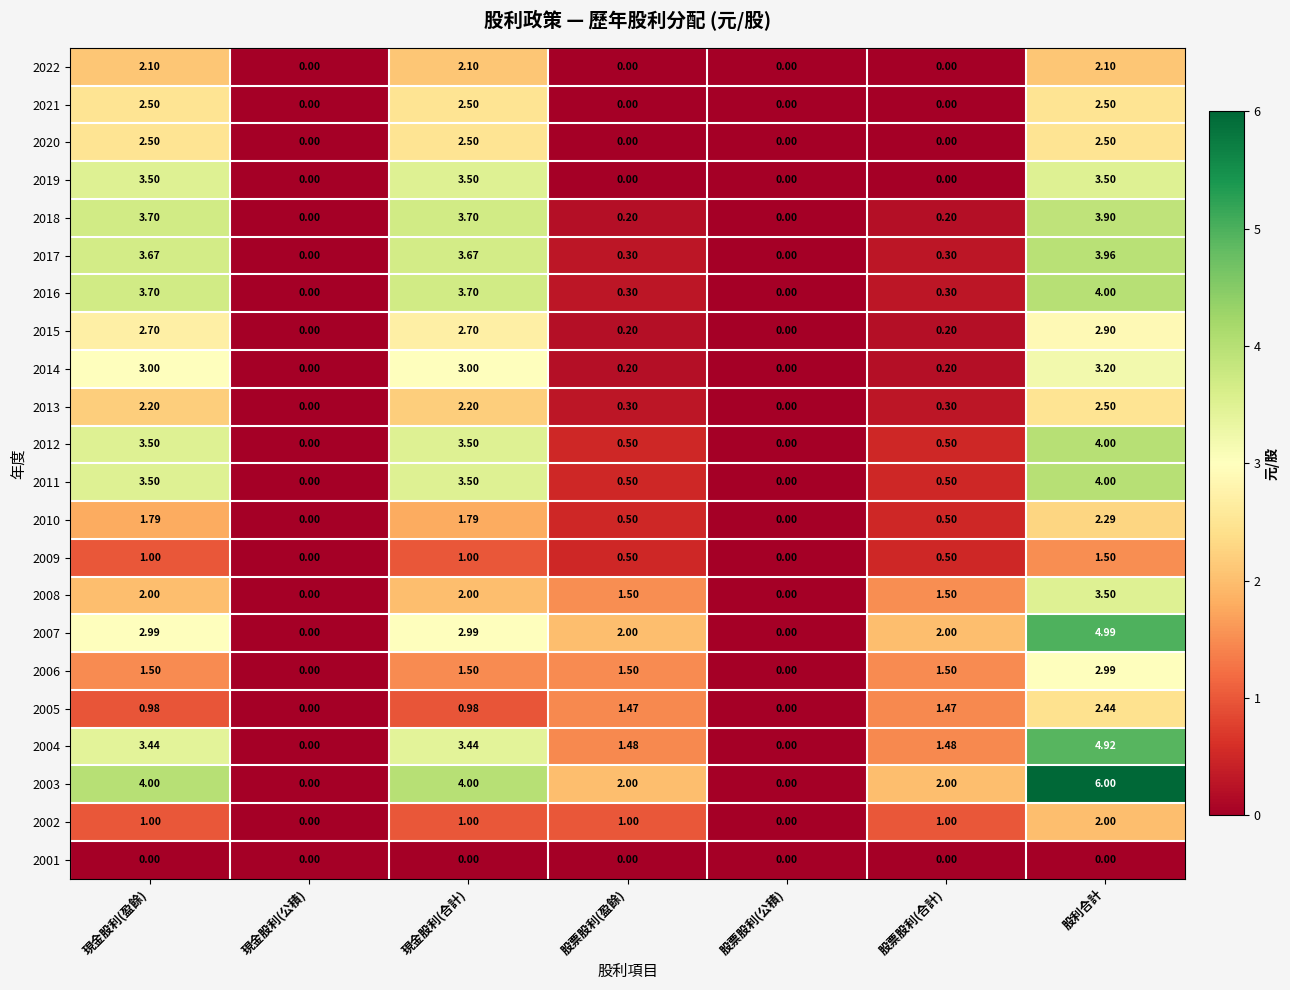

Which category has the highest value in the 2009 series?

股利合計